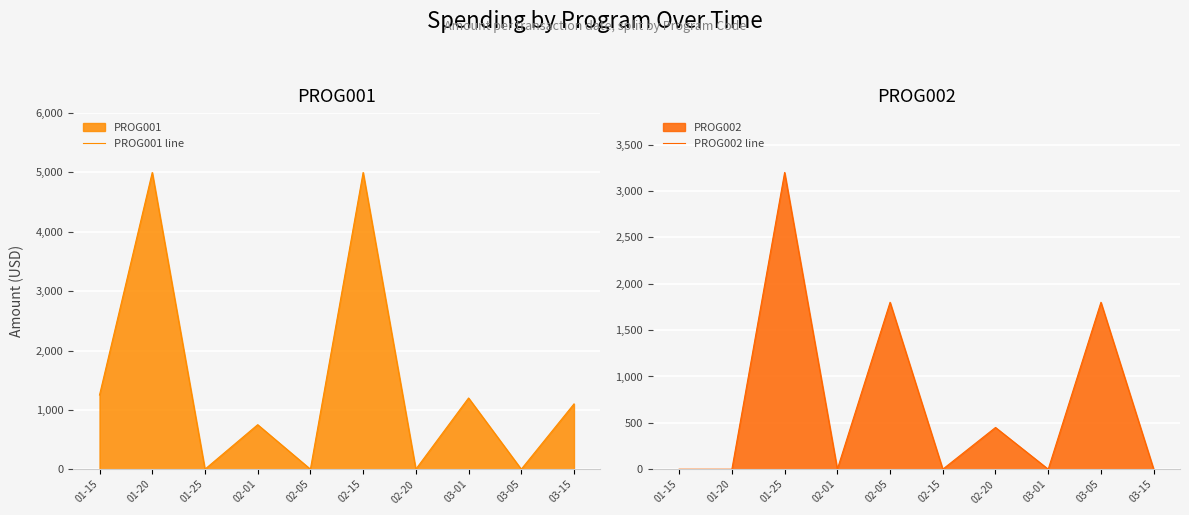

Which series has the largest range (max minus min)?

PROG001 line